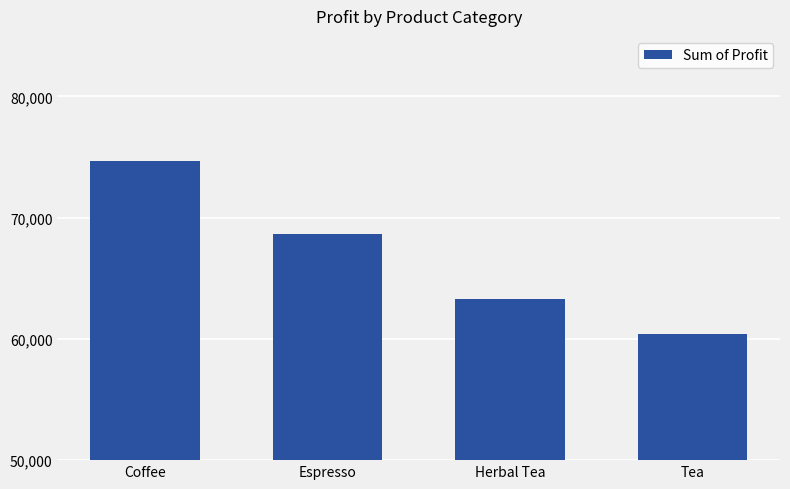

List the labels in order of value, largest first.

Coffee, Espresso, Herbal Tea, Tea